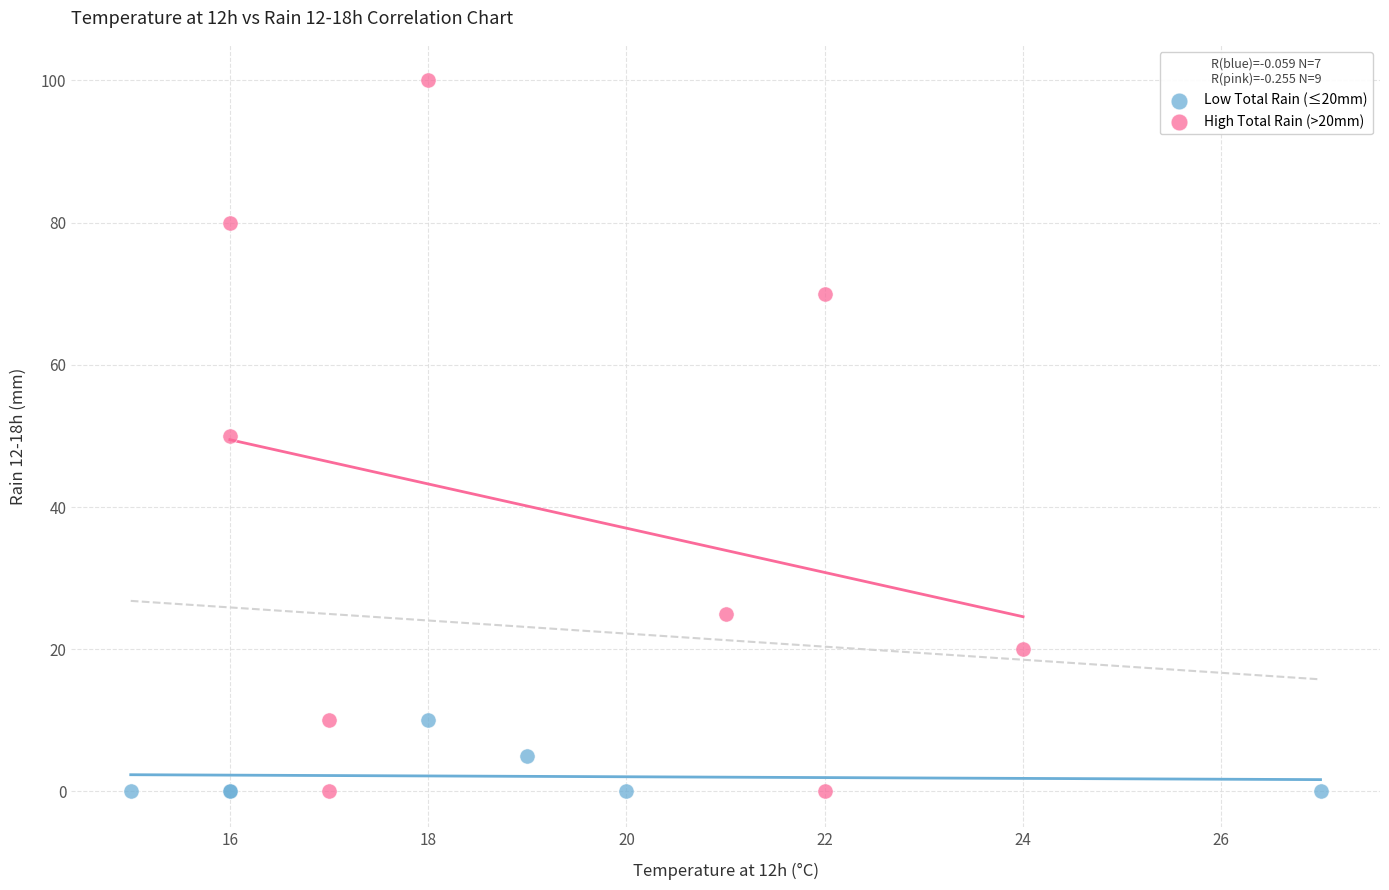

Which series contains the highest Y value?

High Total Rain (>20mm)